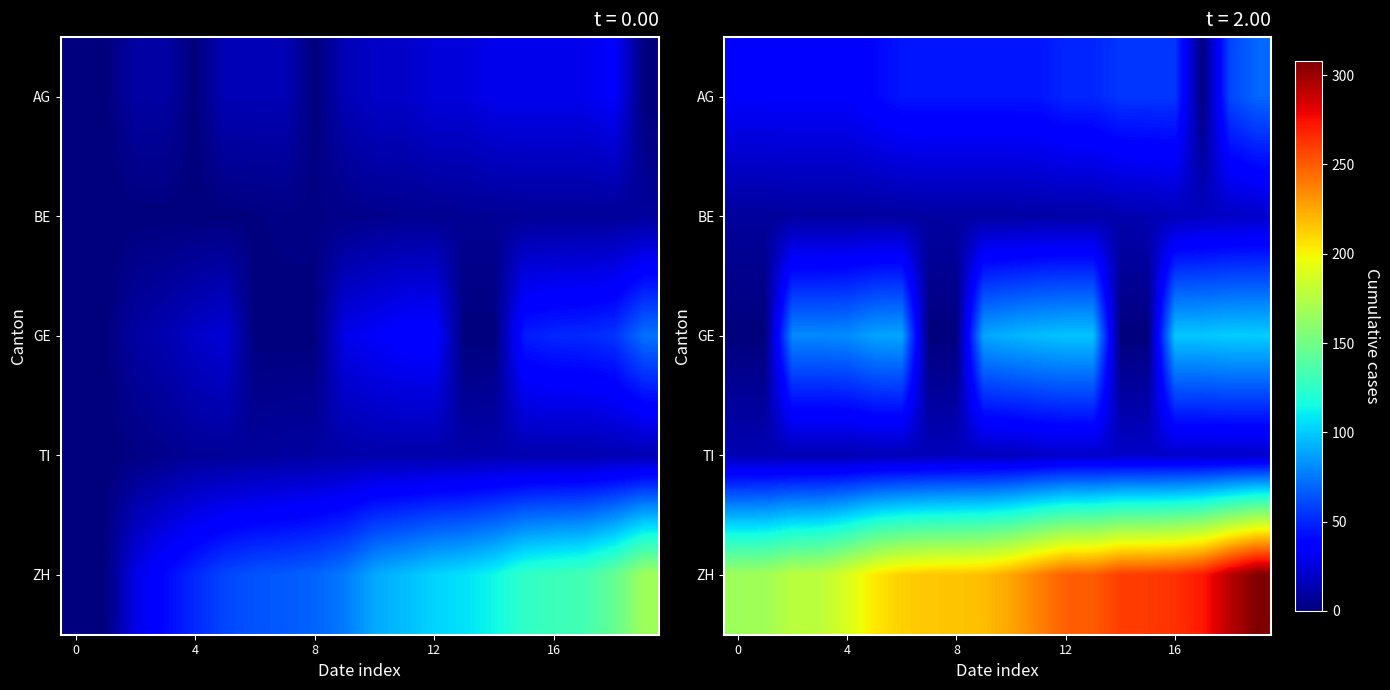

Between 9 and 5, which is larger?

9